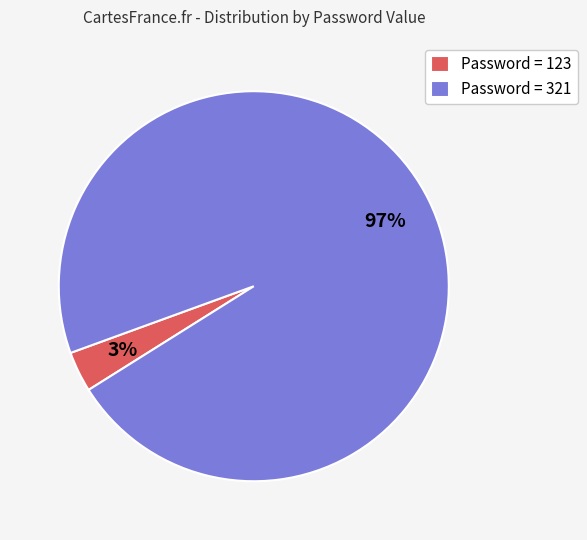

To the nearest percent, what portion does Password = 123 represent?

3%